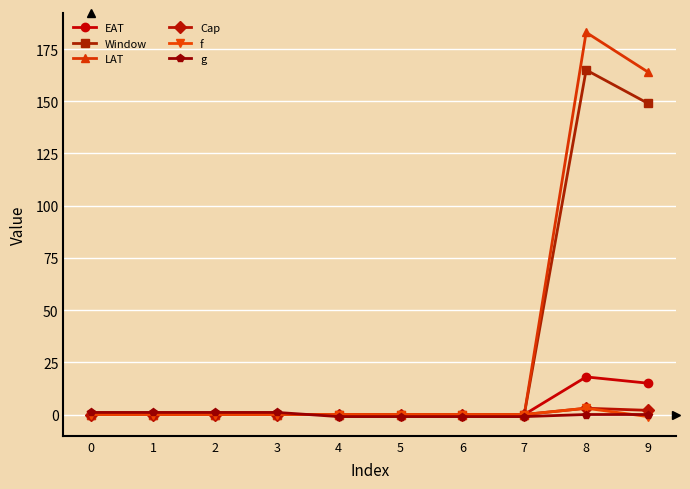

At how many categories does at least one series exceed 132?

2